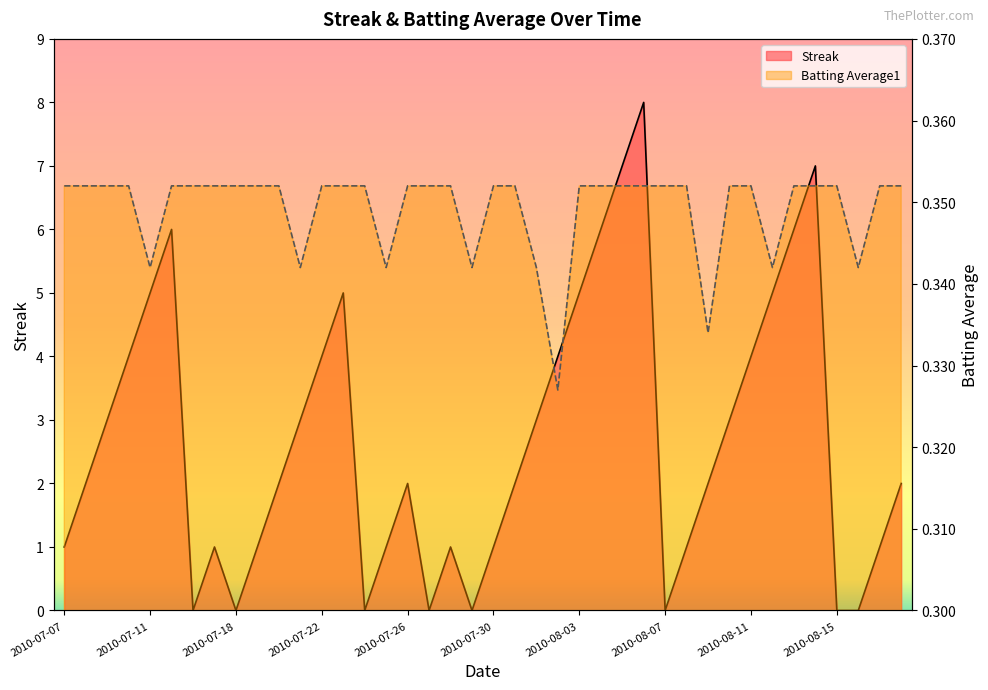

What is the total value across all series at 2010-08-01?

3.3